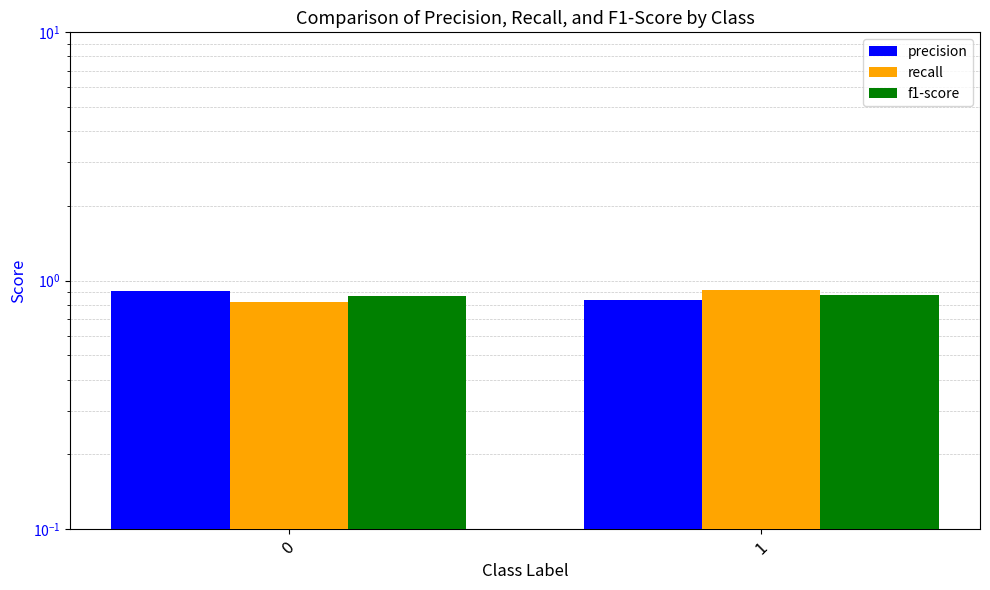

The precision series shows 0.3 at 0. True or false?

False